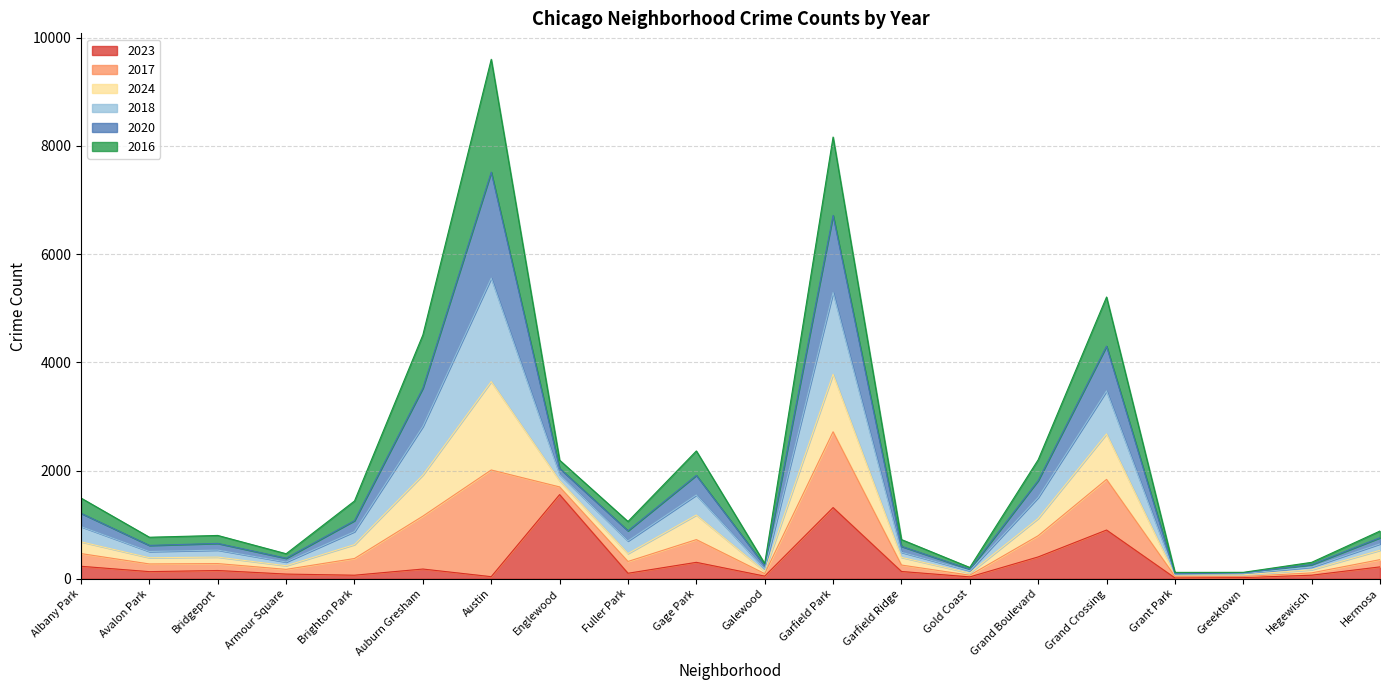

At which category is the sum across all series the highest?

Austin